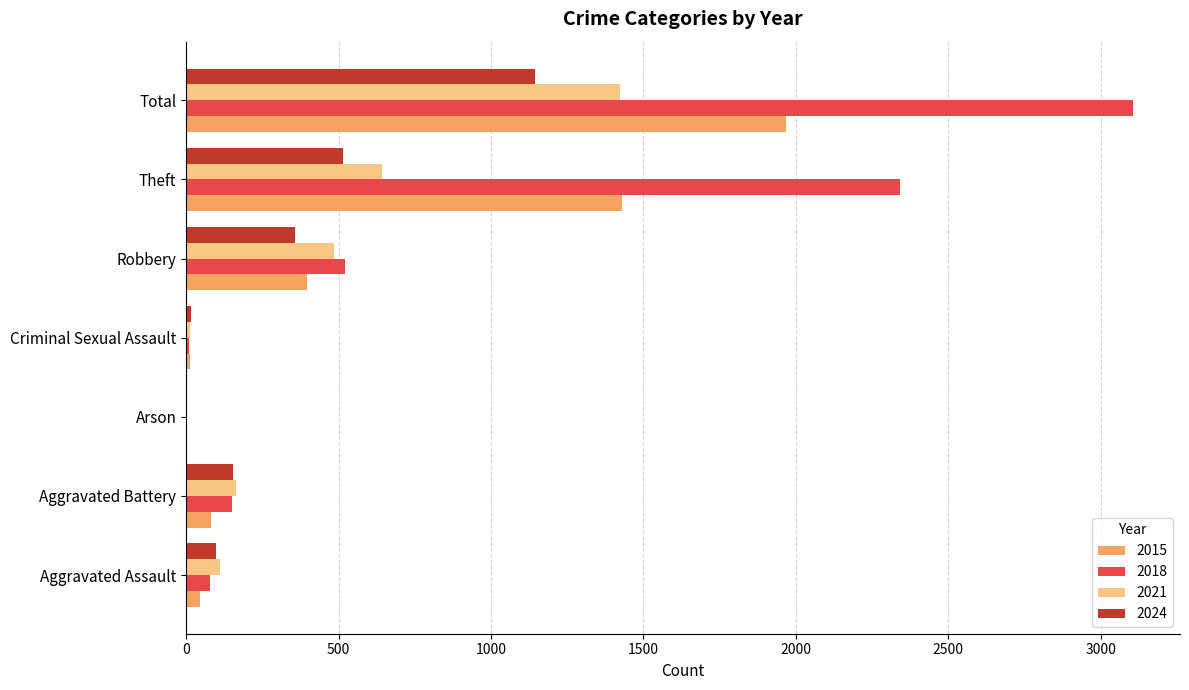

How many data points does each series have?

7